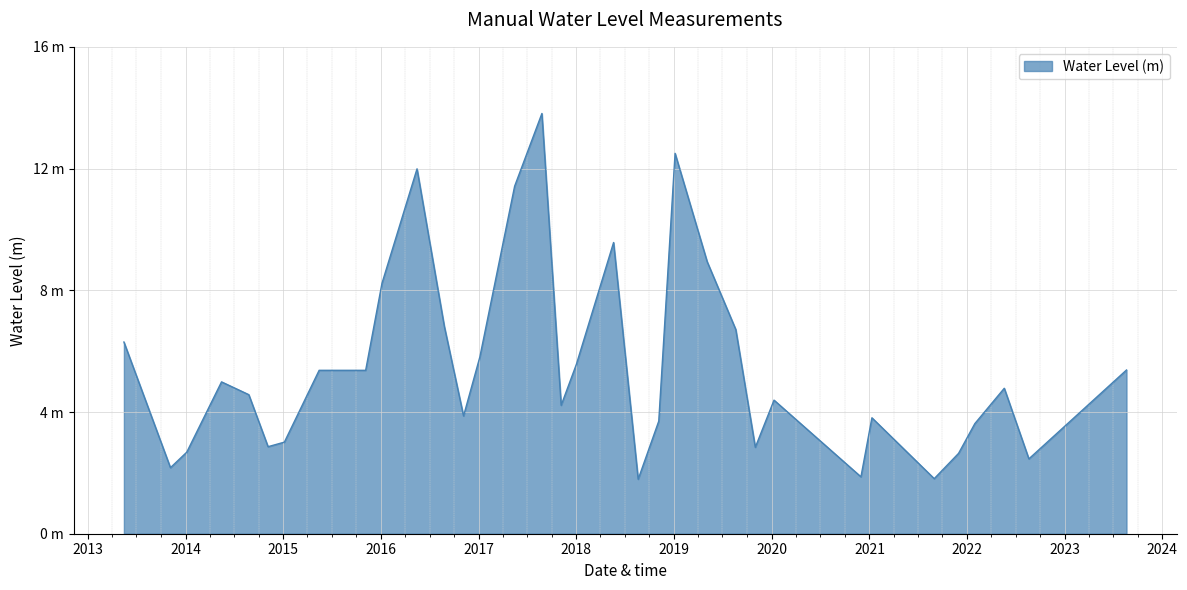

List the labels in order of value, largest first.

2017-08-25, 2019-01-05, 2016-05-15, 2017-05-15, 2018-05-20, 2019-05-05, 2016-01-05, 2016-08-25, 2019-08-20, 2013-05-15, 2017-01-05, 2018-01-01, 2023-08-20, 2015-05-15, 2015-08-25, 2015-11-05, 2014-05-15, 2022-05-20, 2014-08-25, 2020-01-10, 2017-11-05, 2016-11-05, 2021-01-10, 2018-11-05, 2022-01-30, 2015-01-05, 2014-11-05, 2019-11-01, 2014-01-05, 2021-11-30, 2022-08-20, 2013-11-05, 2020-11-30, 2021-08-31, 2018-08-20